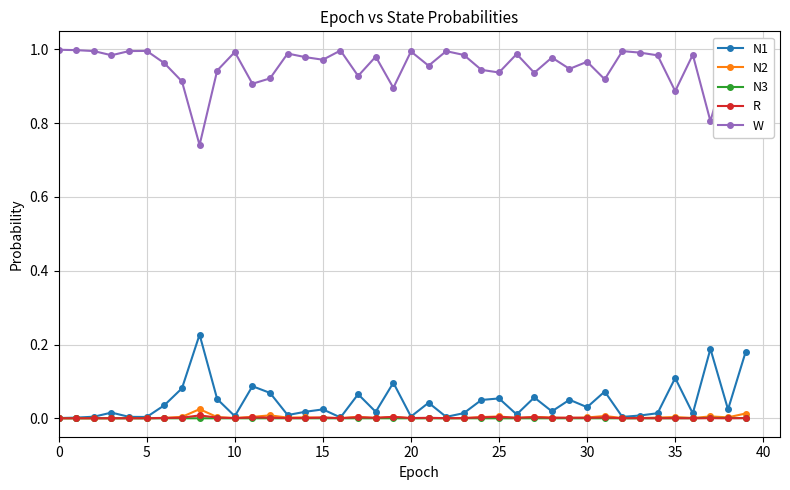

Which series has the largest total across all categories?

W